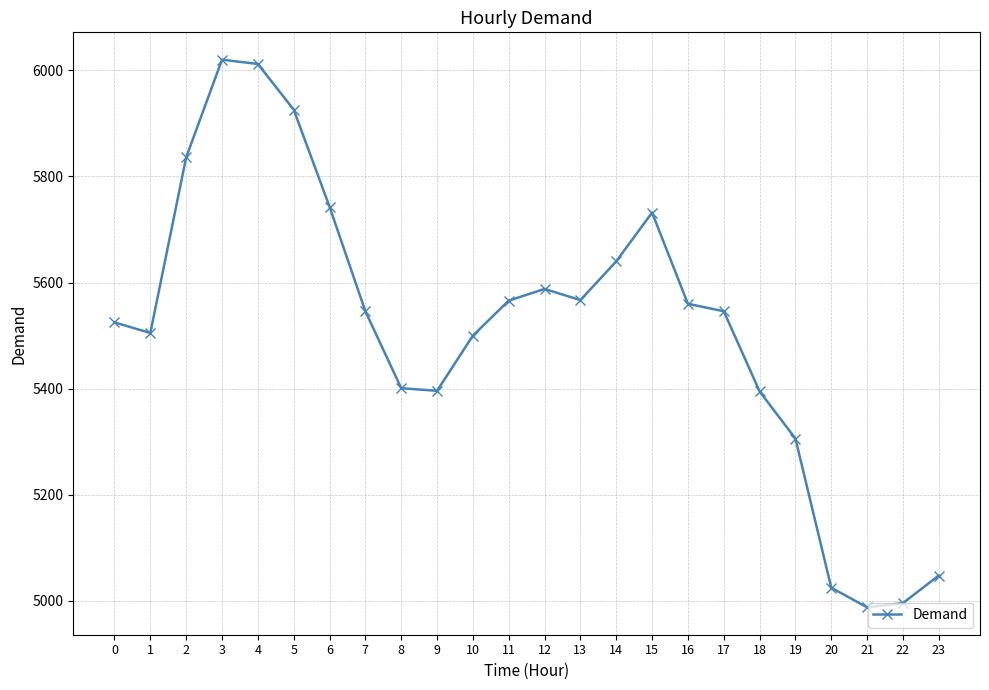

True or false: there are more than 2 points higher than both neighbors.

True